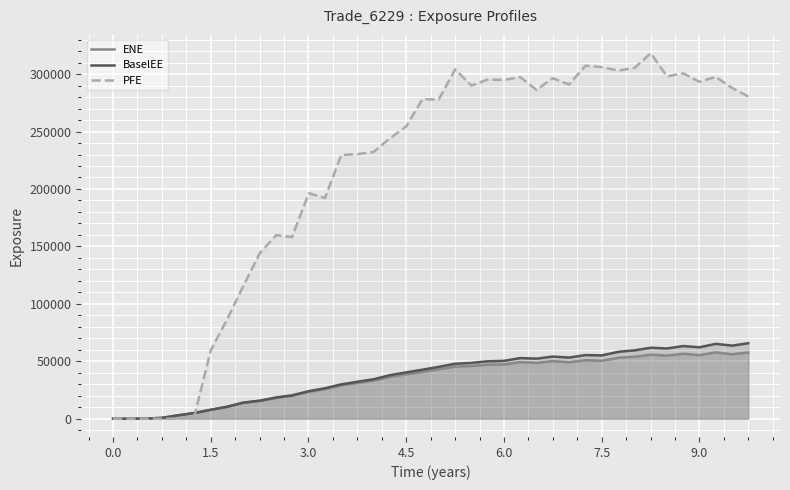

What is the maximum value for PFE?

318250.0